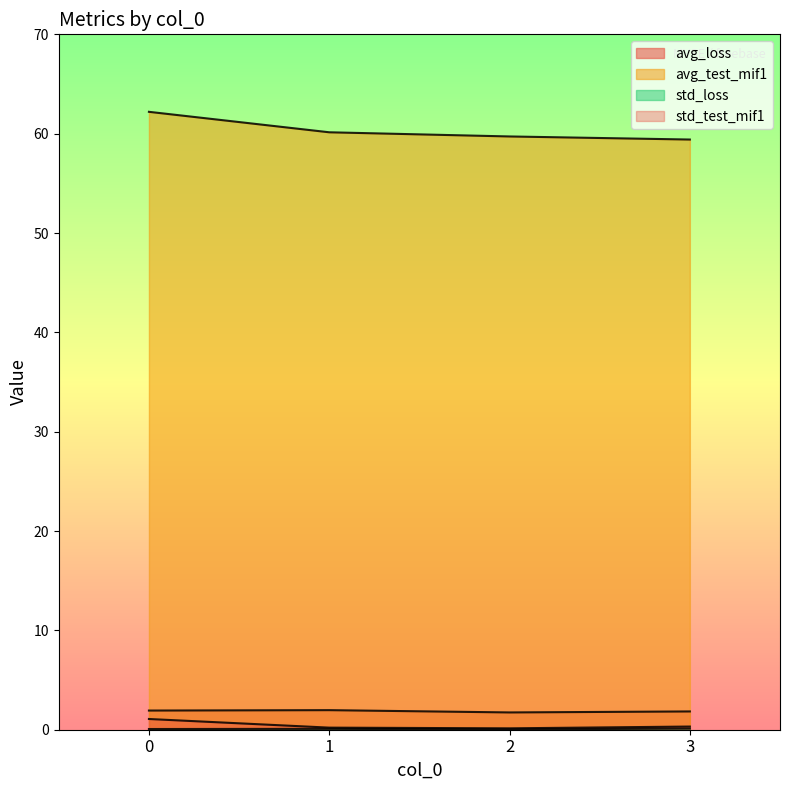

What is the sum of the avg_test_mif1 values at 3 and 2?

119.1